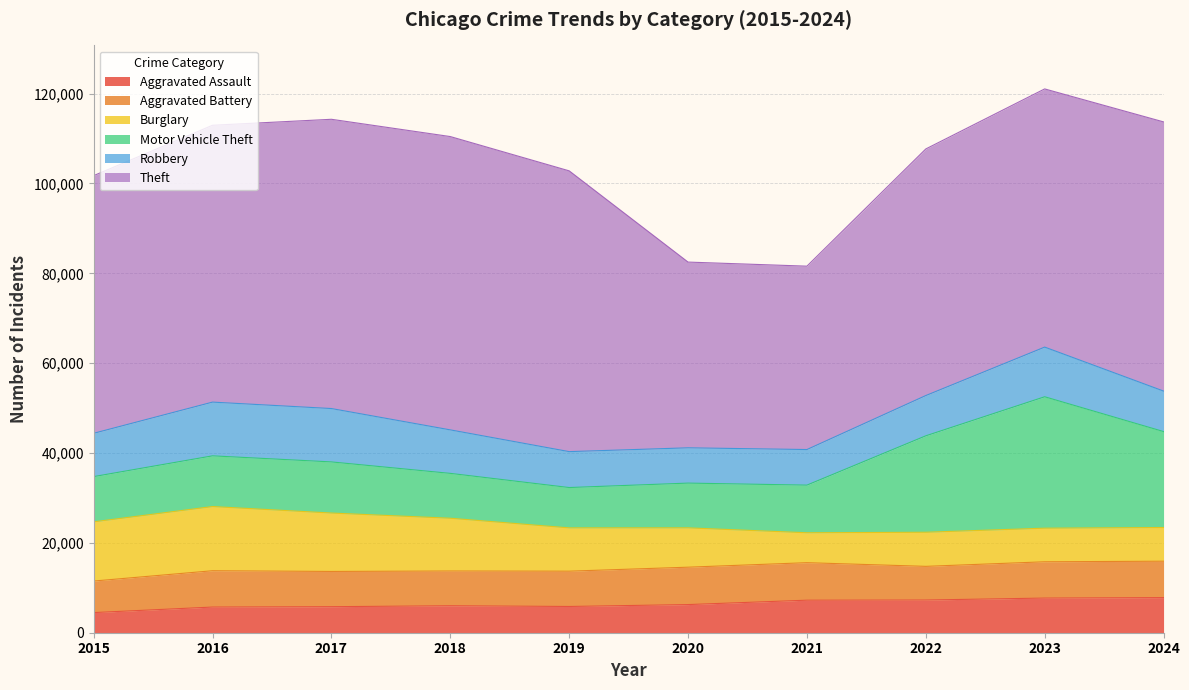

Is it true that Robbery equals 14514 at 2022?

False